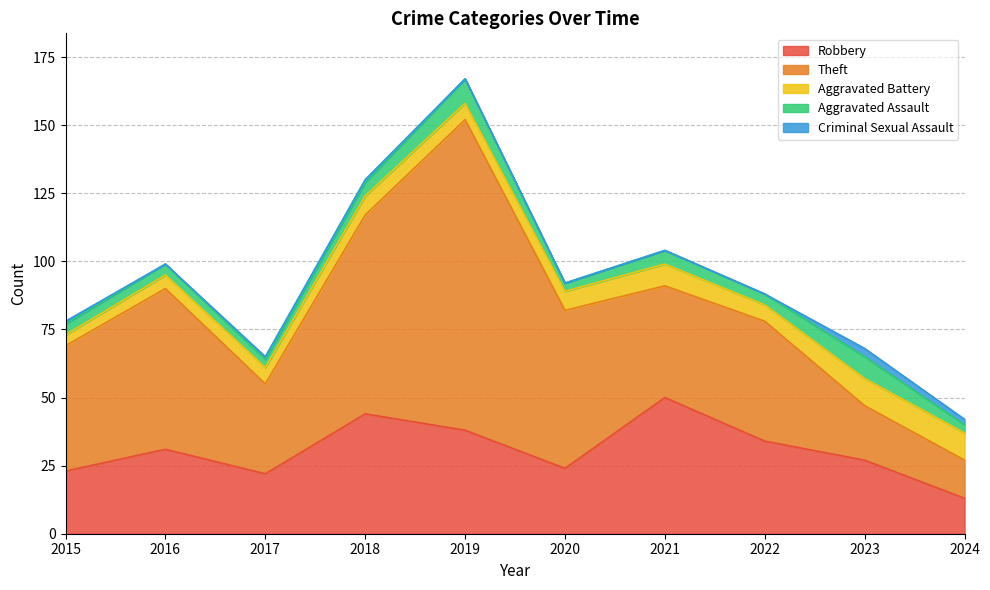

Reading right to left, extract all data points from this chart.

Robbery: 2024=13	2023=27	2022=34	2021=50	2020=24	2019=38	2018=44	2017=22	2016=31	2015=23
Theft: 2024=14	2023=20	2022=44	2021=41	2020=58	2019=114	2018=73	2017=33	2016=59	2015=46
Aggravated Battery: 2024=10	2023=10	2022=6	2021=8	2020=7	2019=6	2018=7	2017=6	2016=5	2015=4
Aggravated Assault: 2024=3	2023=8	2022=4	2021=5	2020=3	2019=9	2018=5	2017=3	2016=4	2015=4
Criminal Sexual Assault: 2024=2	2023=3	2022=0	2021=0	2020=0	2019=0	2018=1	2017=1	2016=0	2015=1